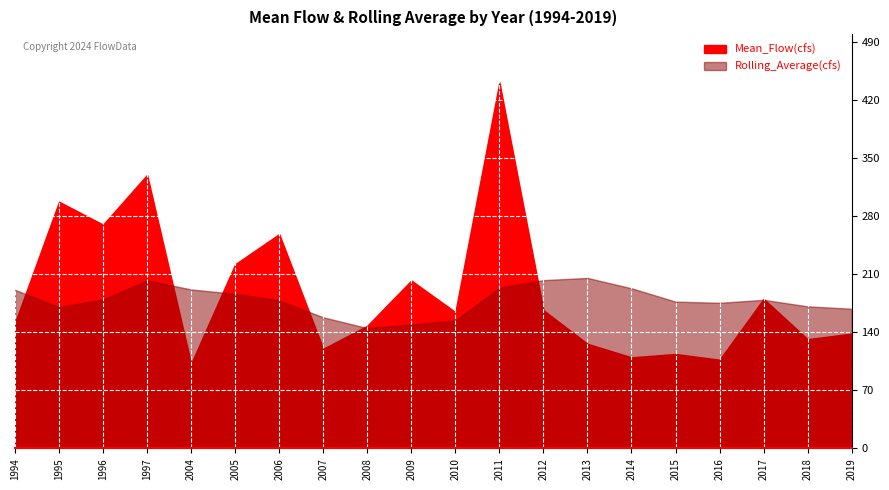

Reading right to left, list all the values displayed in this chart.

Mean_Flow(cfs): 2019=138.5	2018=131.9	2017=180.5	2016=107.0	2015=114.0	2014=110.0	2013=126.3	2012=166.9	2011=442.1	2010=164.6	2009=202.7	2008=148.1	2007=120.3	2006=258.7	2005=222.4	2004=102.2	1997=330.3	1996=270.1	1995=297.8	1994=151.6
Rolling_Average(cfs): 2019=168.6	2018=171.5	2017=179.3	2016=175.7	2015=177.2	2014=193.3	2013=205.8	2012=203.1	2011=193.8	2010=154.3	2009=149.4	2008=145.3	2007=158.2	2006=178.6	2005=186.6	2004=191.9	1997=202.8	1996=179.8	1995=170.6	1994=191.4